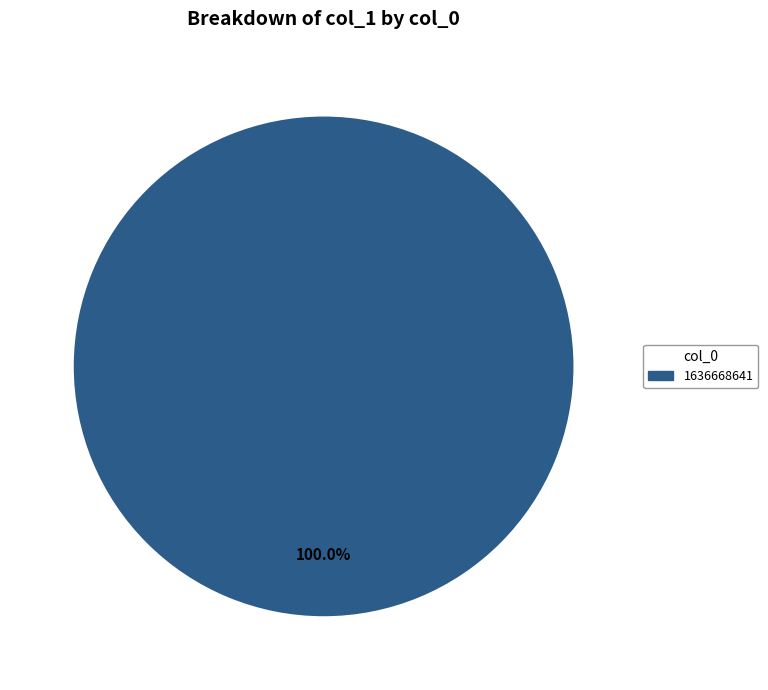

Is there a majority slice in this chart?

Yes